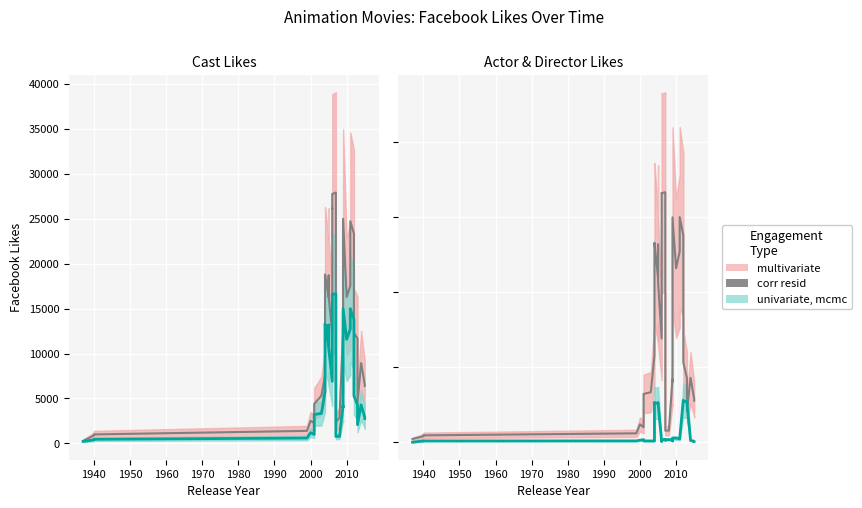

What is the smallest value displayed?

219.6